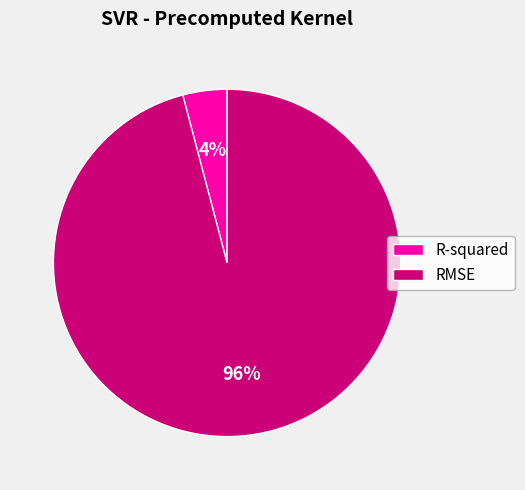

Is there any slice that represents more than half of the pie?

Yes